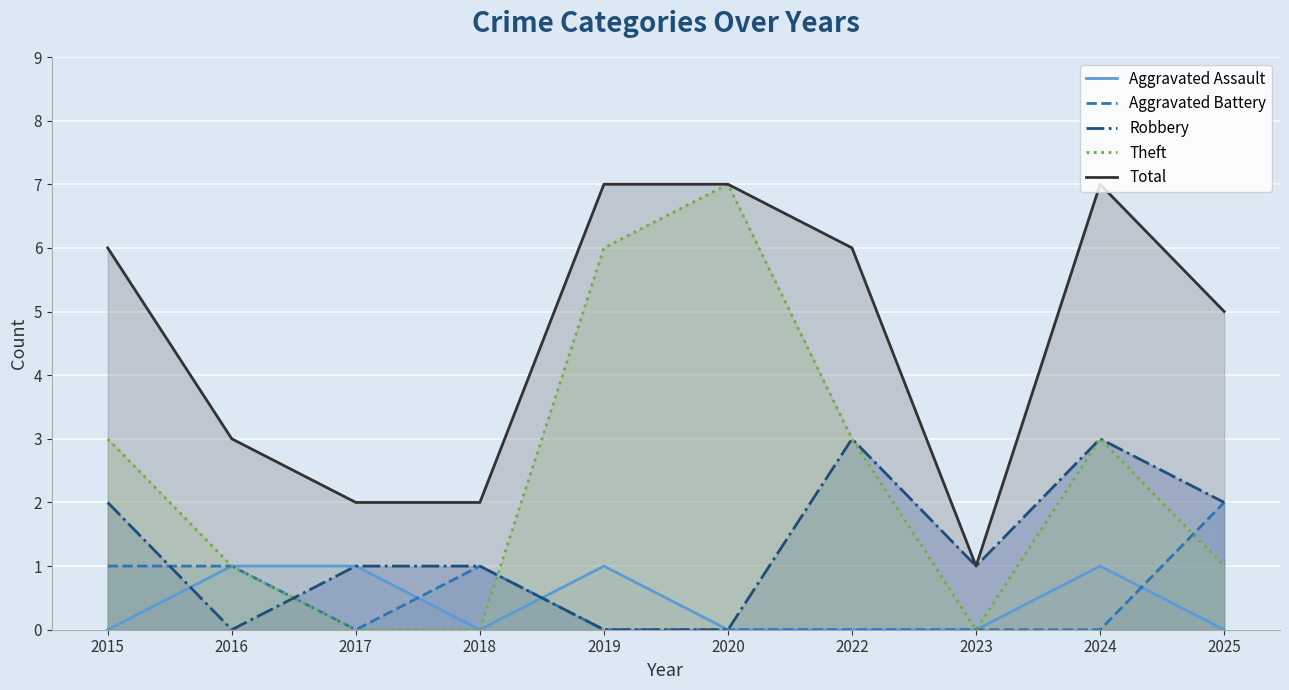

The Robbery series shows 1 at 2017. True or false?

True